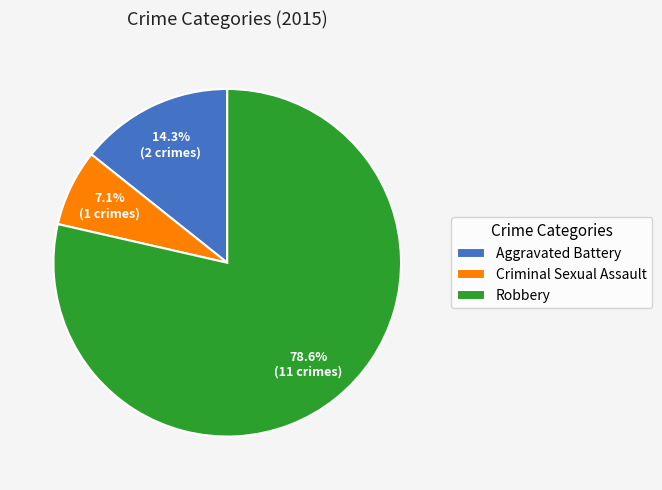

How much of the chart is everything except Criminal Sexual Assault?

92.9%